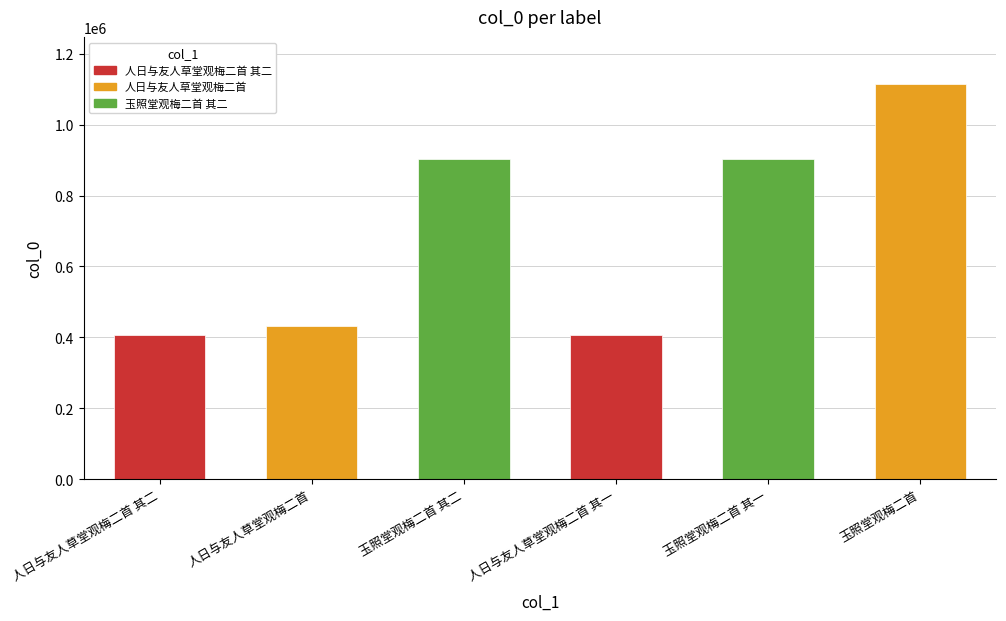

Does the chart contain stacked bars?

No